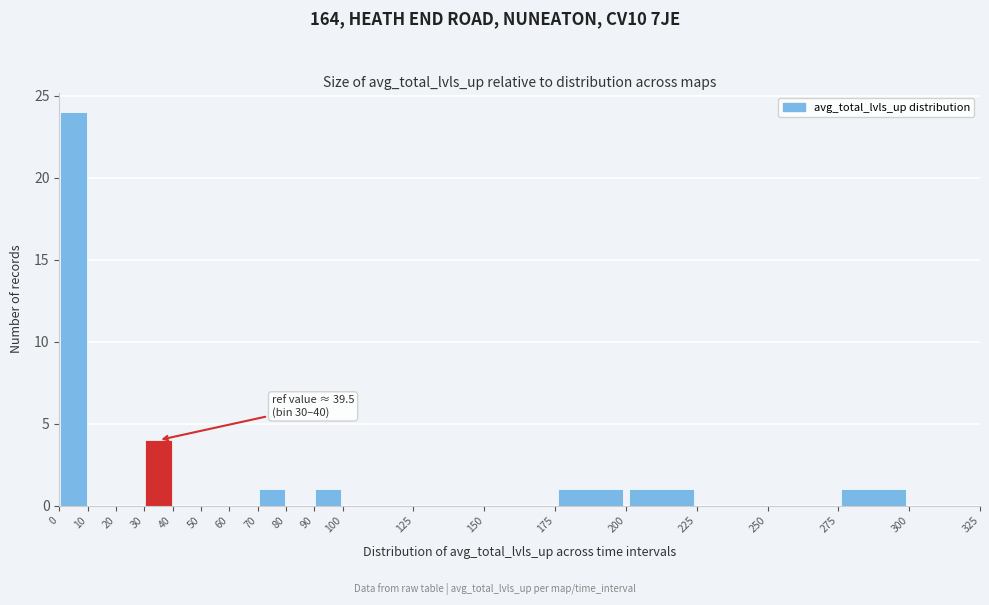

Over which range of the x-axis is the bar tallest?

0 to 10